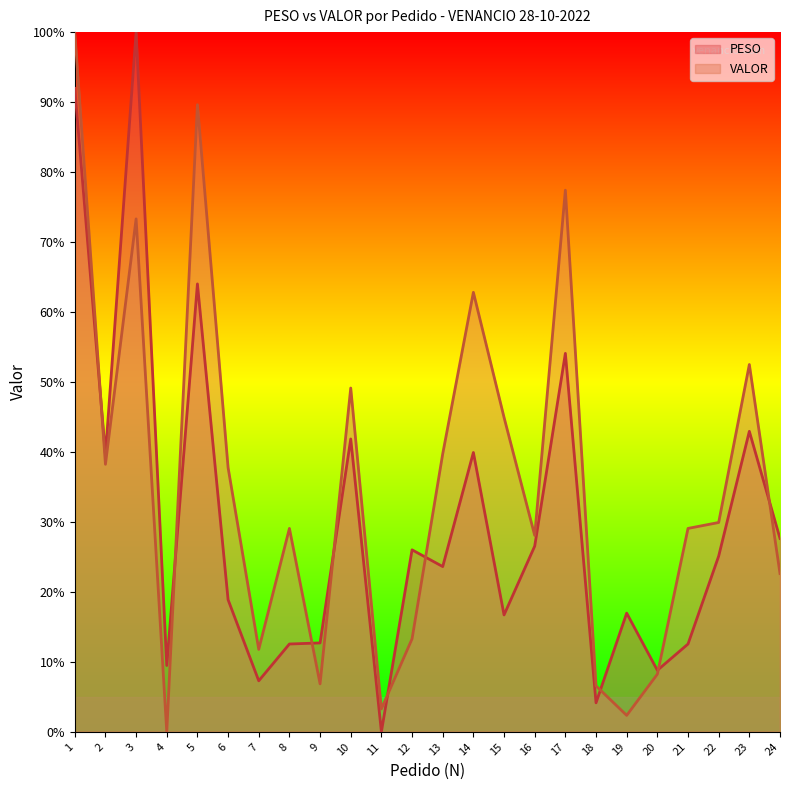

Which label corresponds to the largest value in the chart?

3